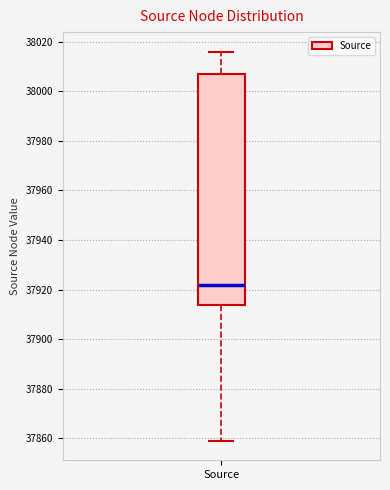

Transcribe this box plot: give where the median line is, the range the box spans, and where the two whiskers end, as read against the y-axis. The values are not printed on the chart, so give them approximately, as read against the axis.

median 37922, box 37914 to 38008, whiskers 37860 to 38016